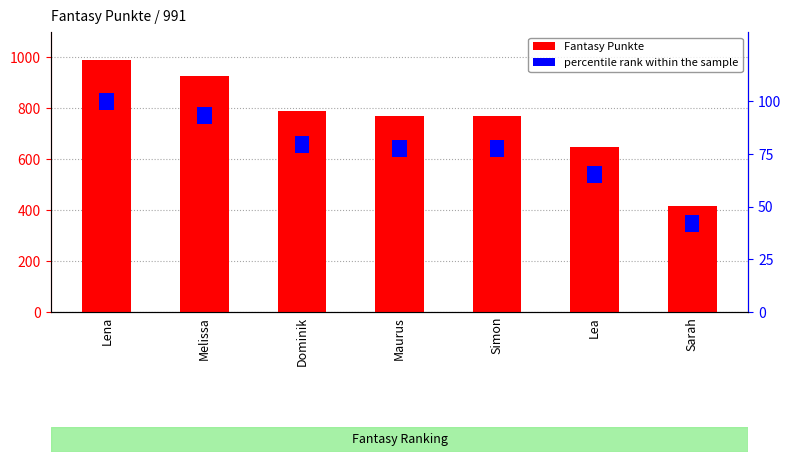

What is the total value across all series at Lea?

655